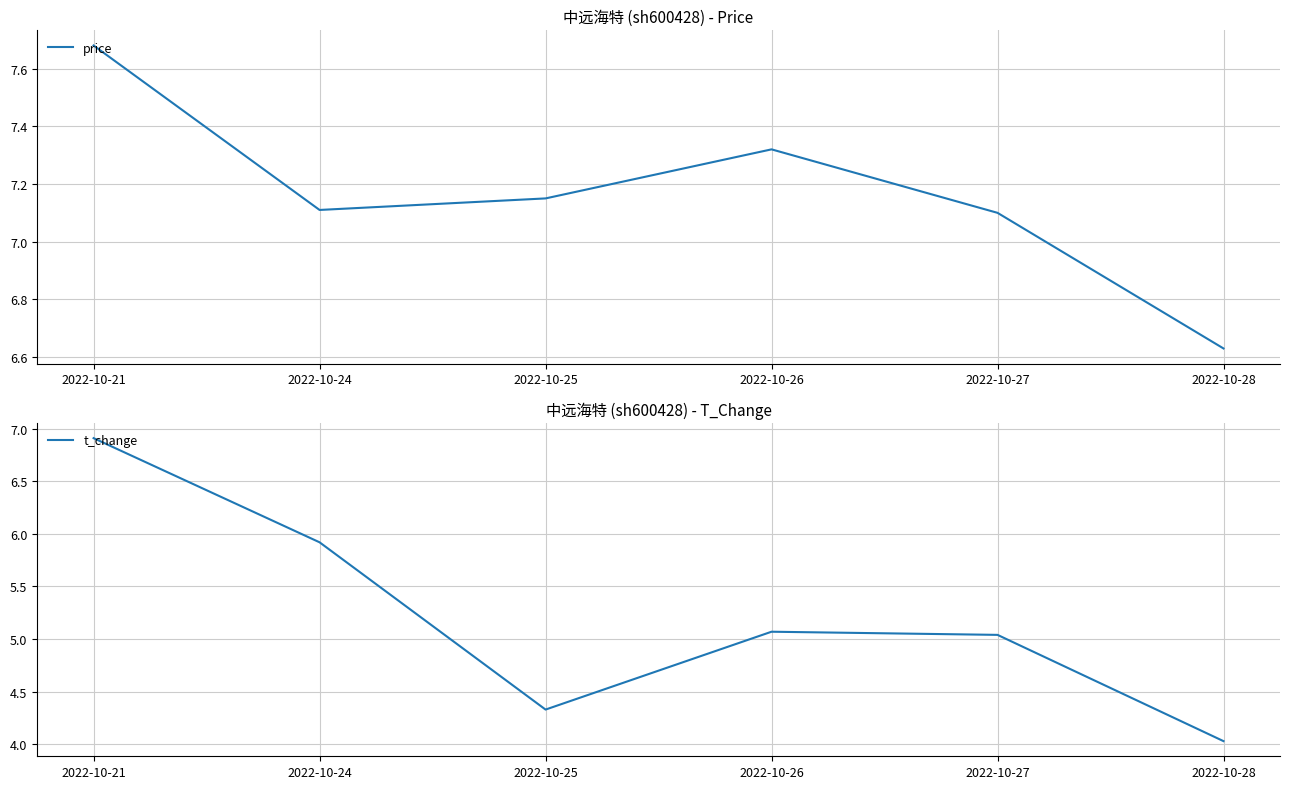

At which category is the sum across all series the highest?

2022-10-21